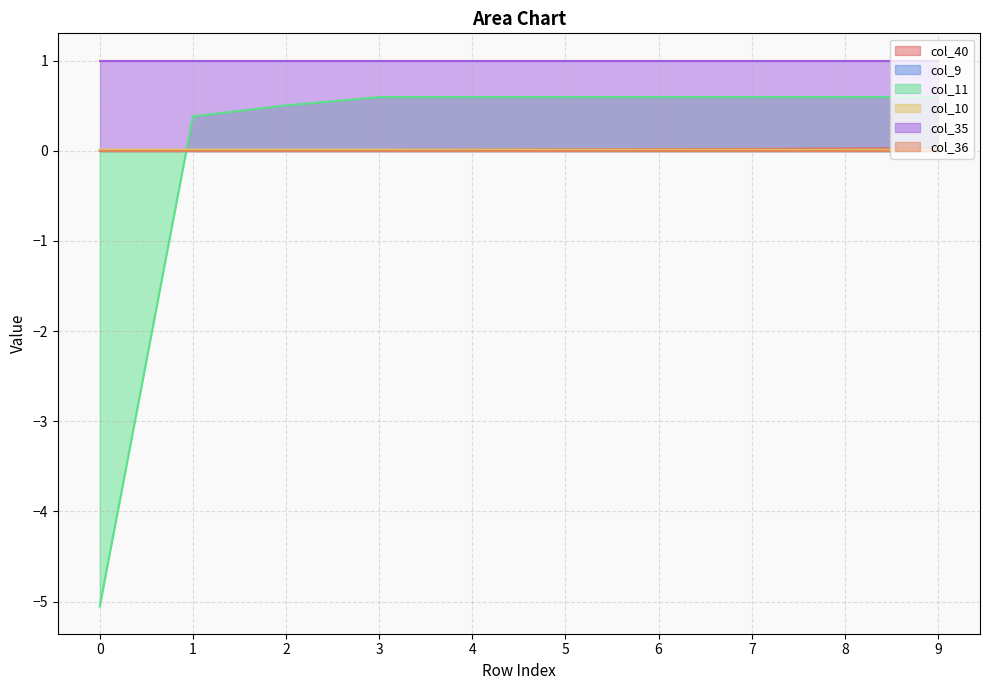

How many values in col_40 are above zero?

9